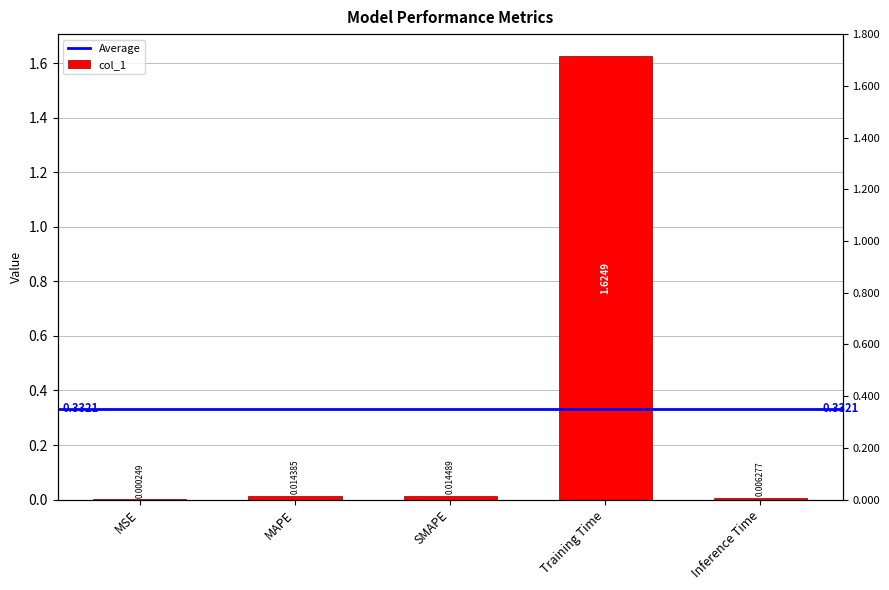

True or false: the data shows 0.0 at MAPE.

False